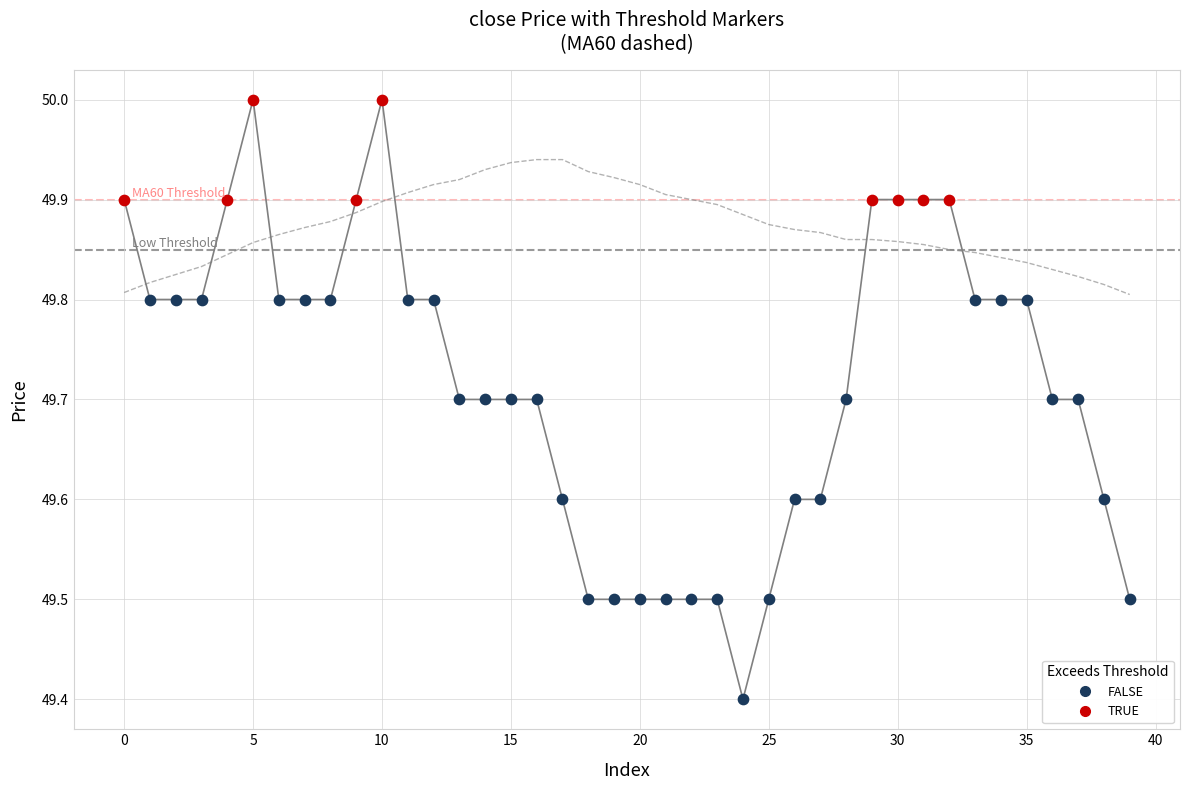

What are all the series names shown in the legend?

FALSE, TRUE